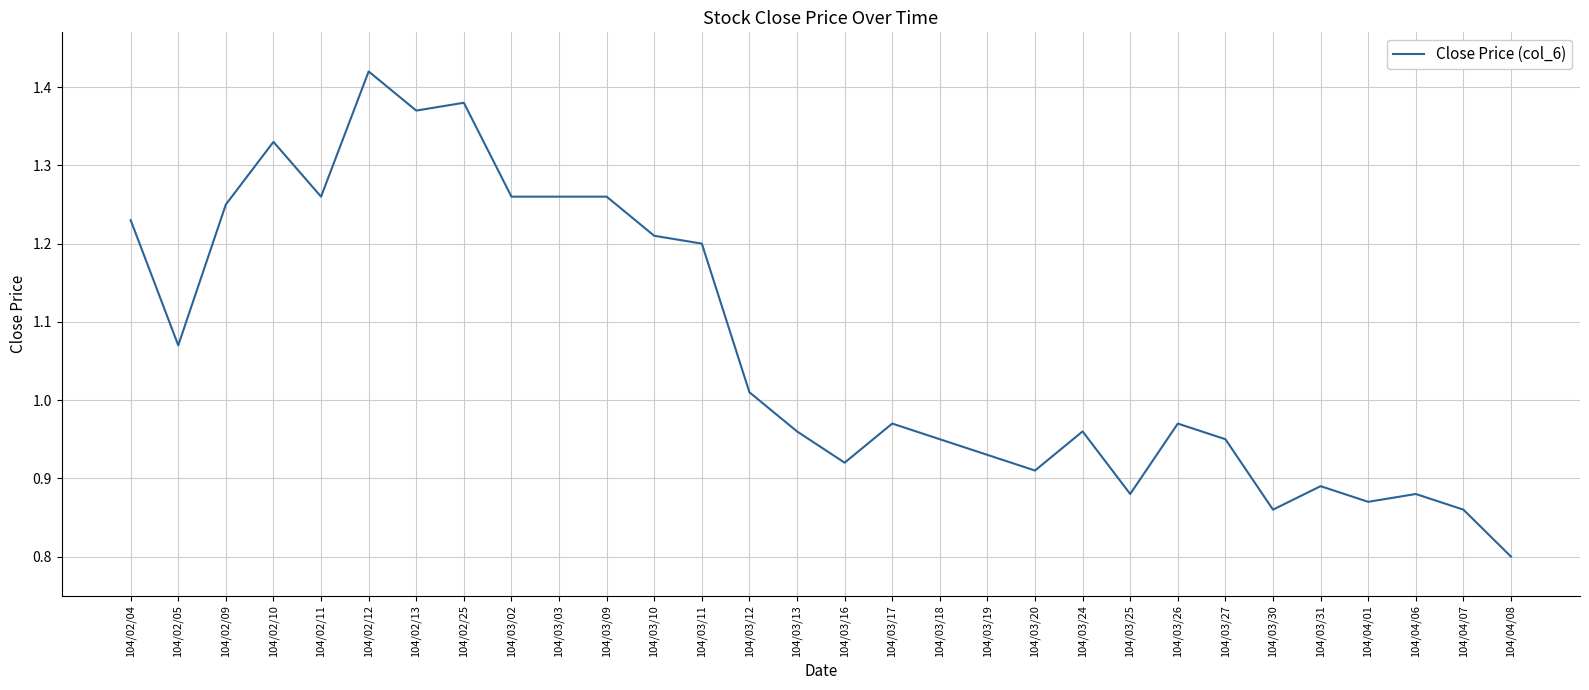

What is the difference between the maximum and minimum values?

0.6